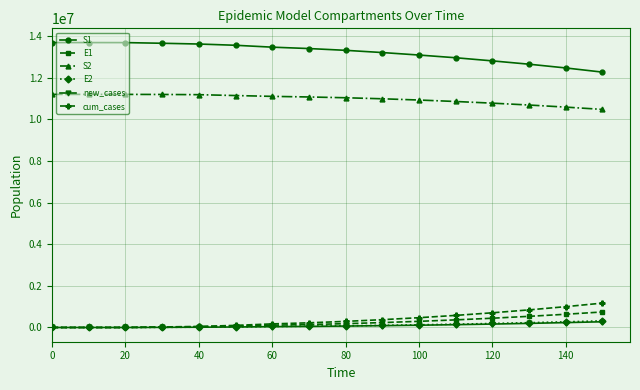

Which series has the largest total across all categories?

S1